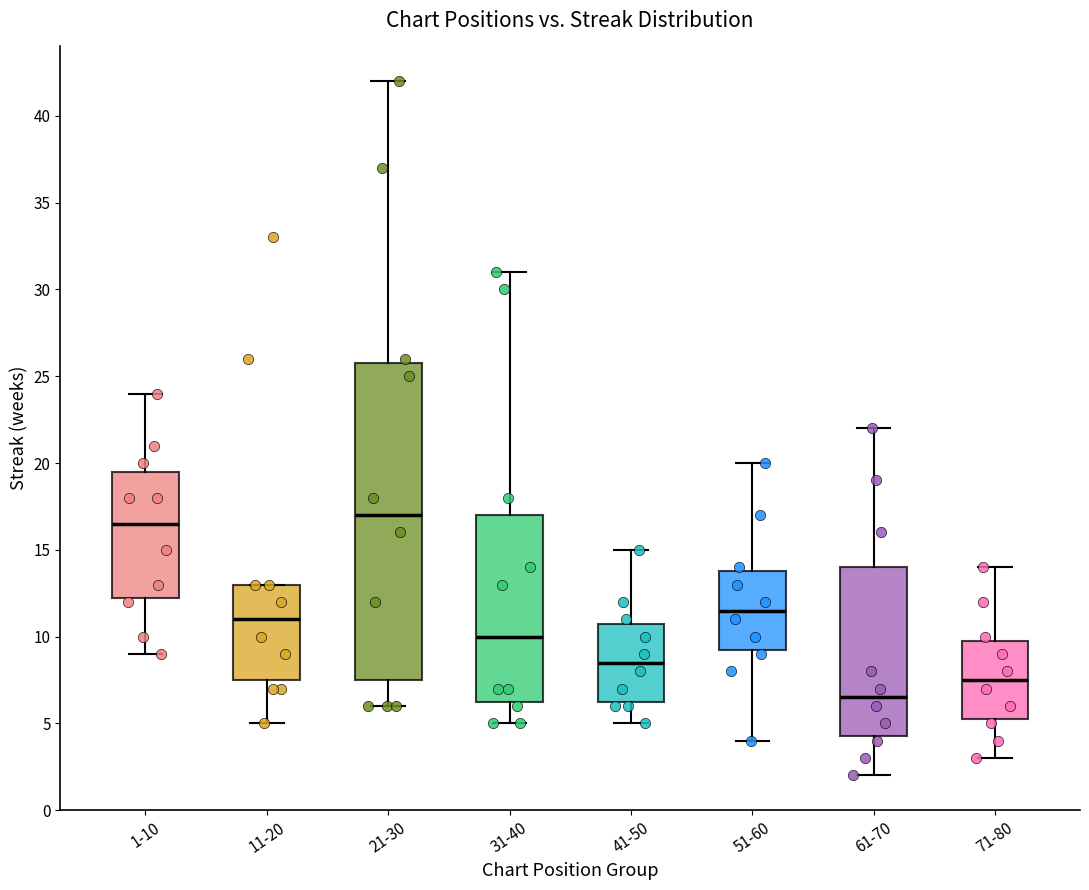

Which box's median line is the lowest?

61-70